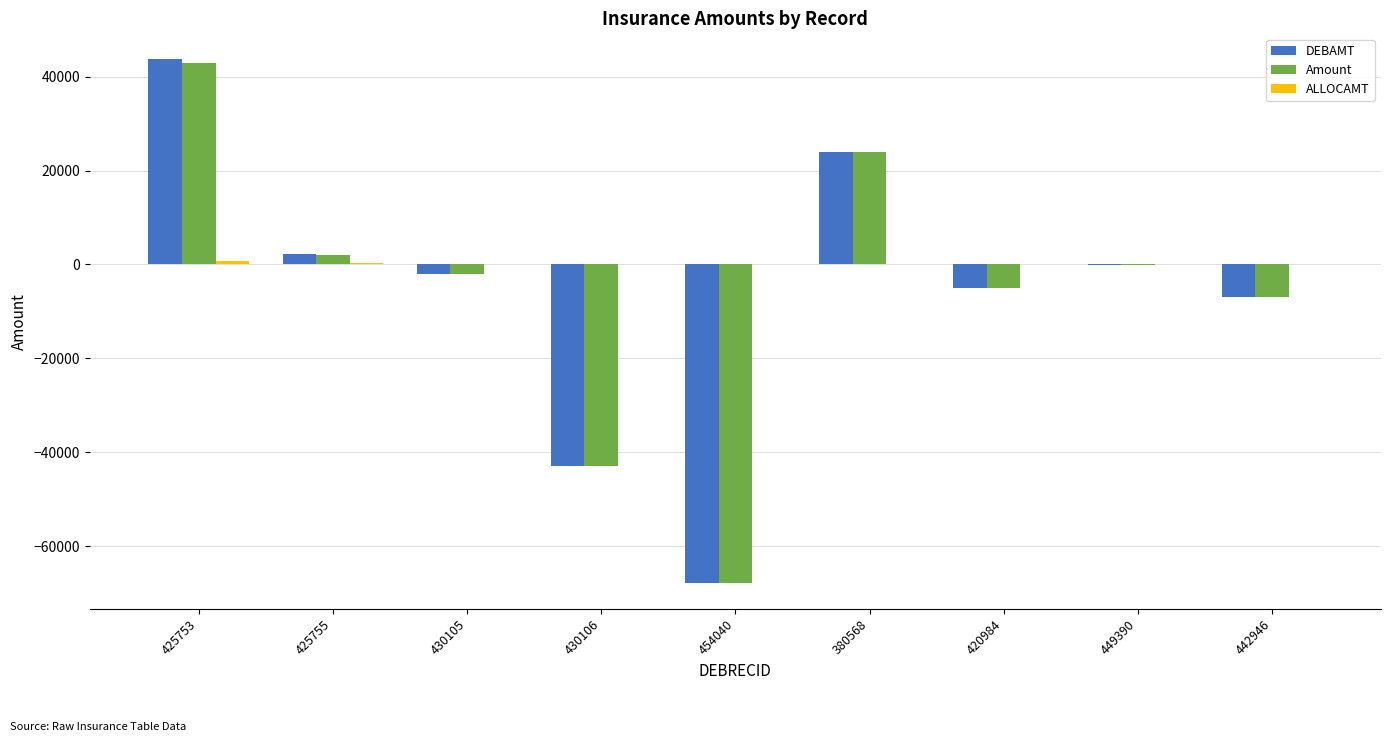

What value does the Amount series have at 425755, to the nearest 100?

2000